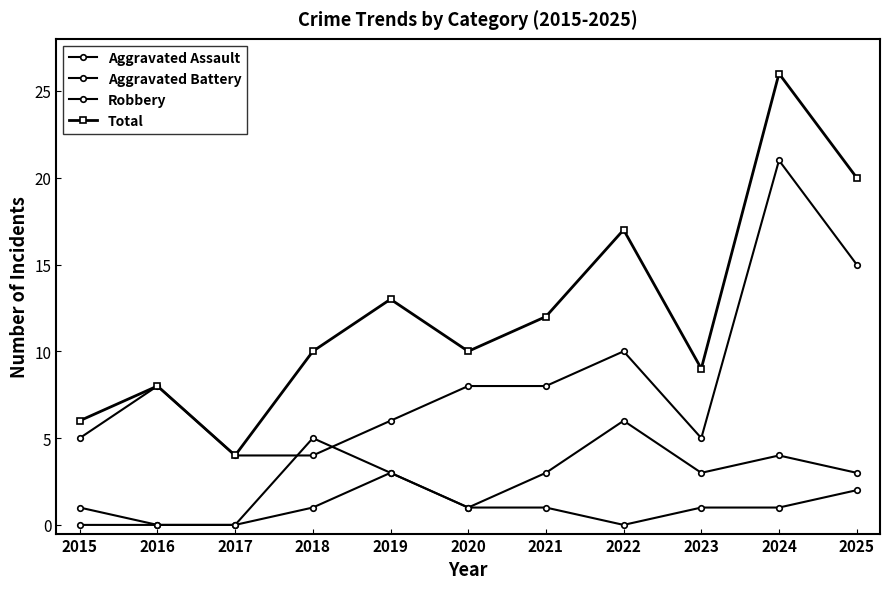

At how many categories does at least one series exceed 20?

1